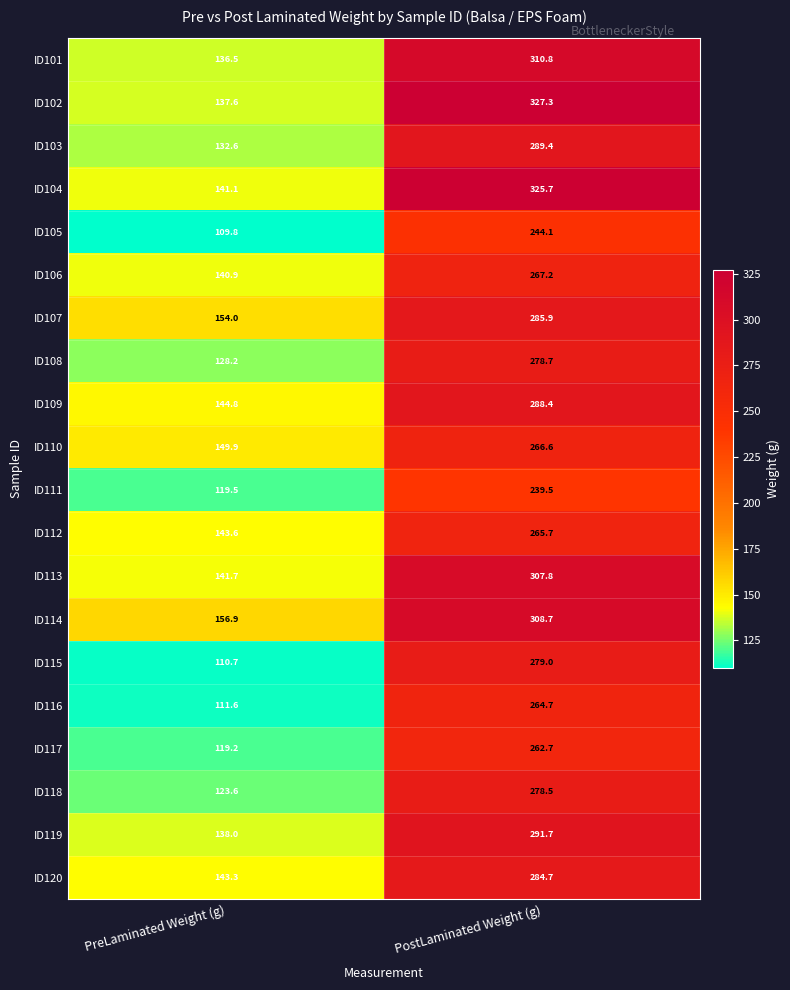

What is the greatest value displayed?

327.3